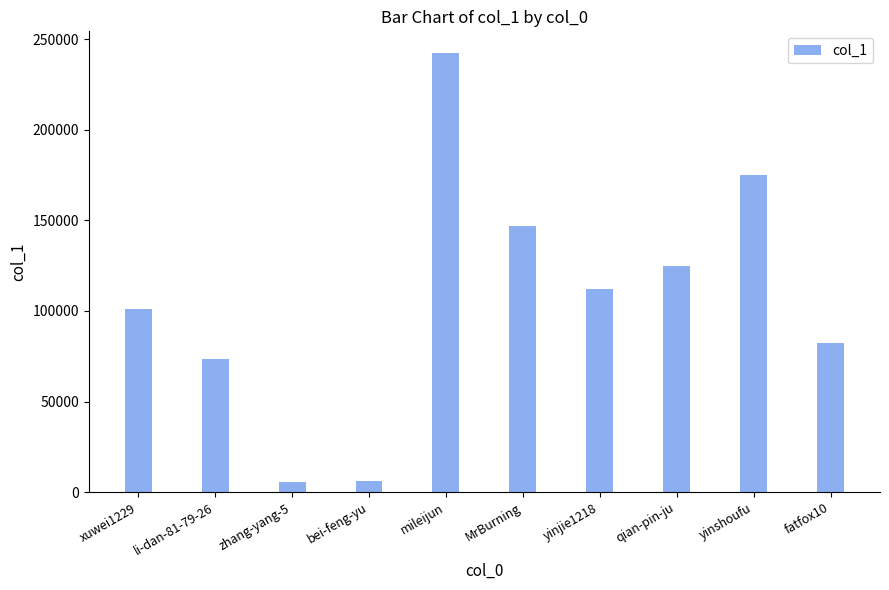

Where is the data nearest to the value 124035?

qian-pin-ju